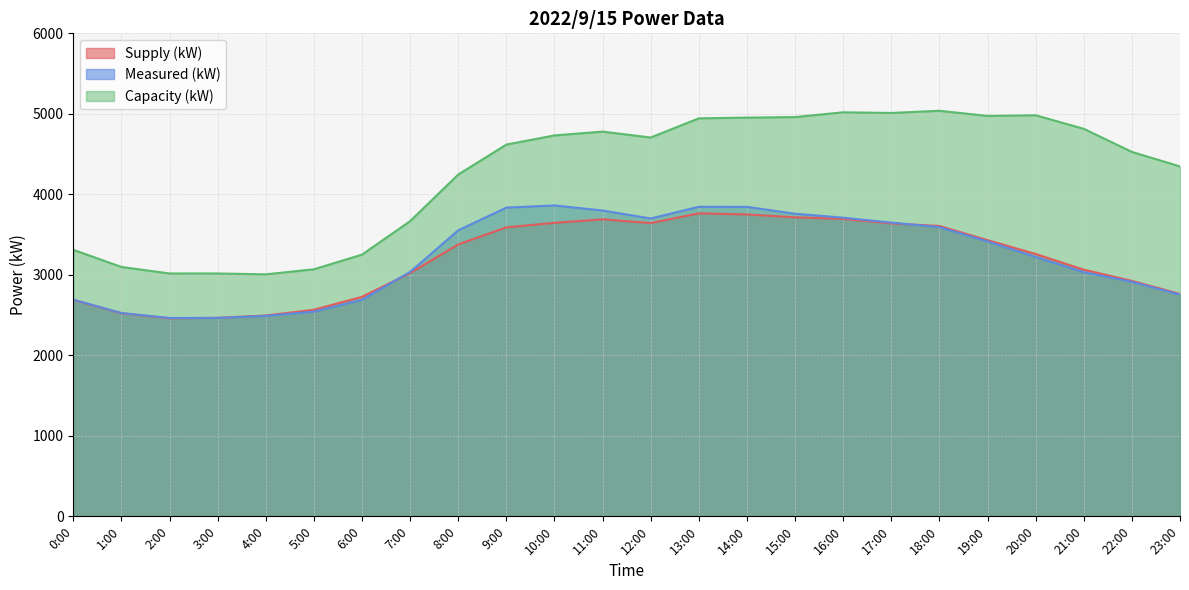

How many lines are shown in the chart?

3